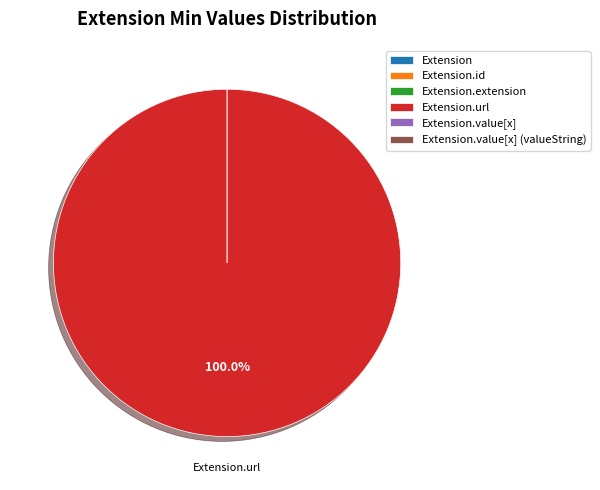

Which slice is the largest?

Extension.url